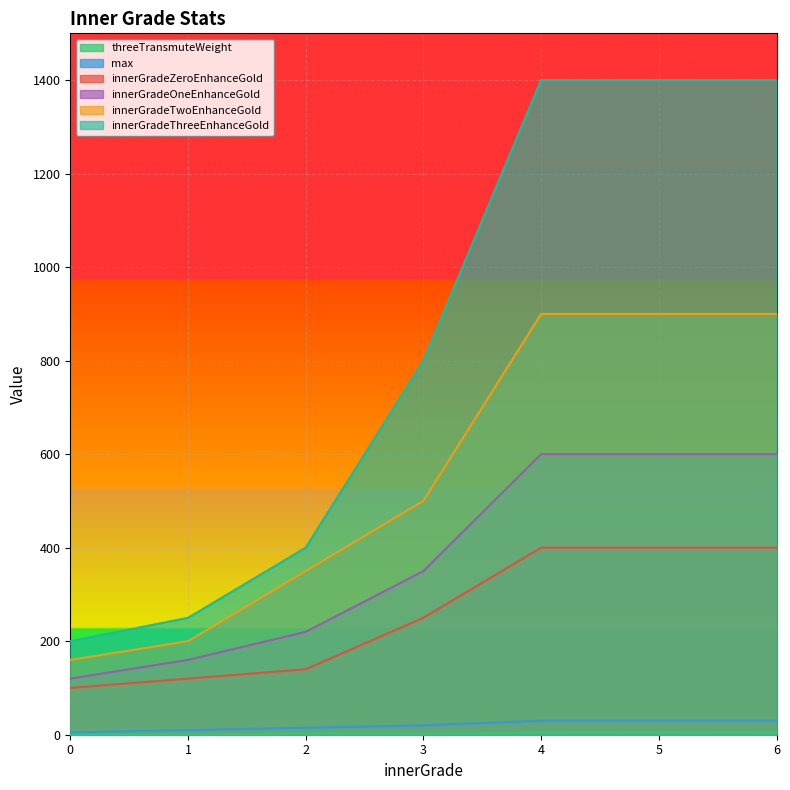

Is the value of innerGradeThreeEnhanceGold at 6 greater than the value of threeTransmuteWeight at 2?

Yes